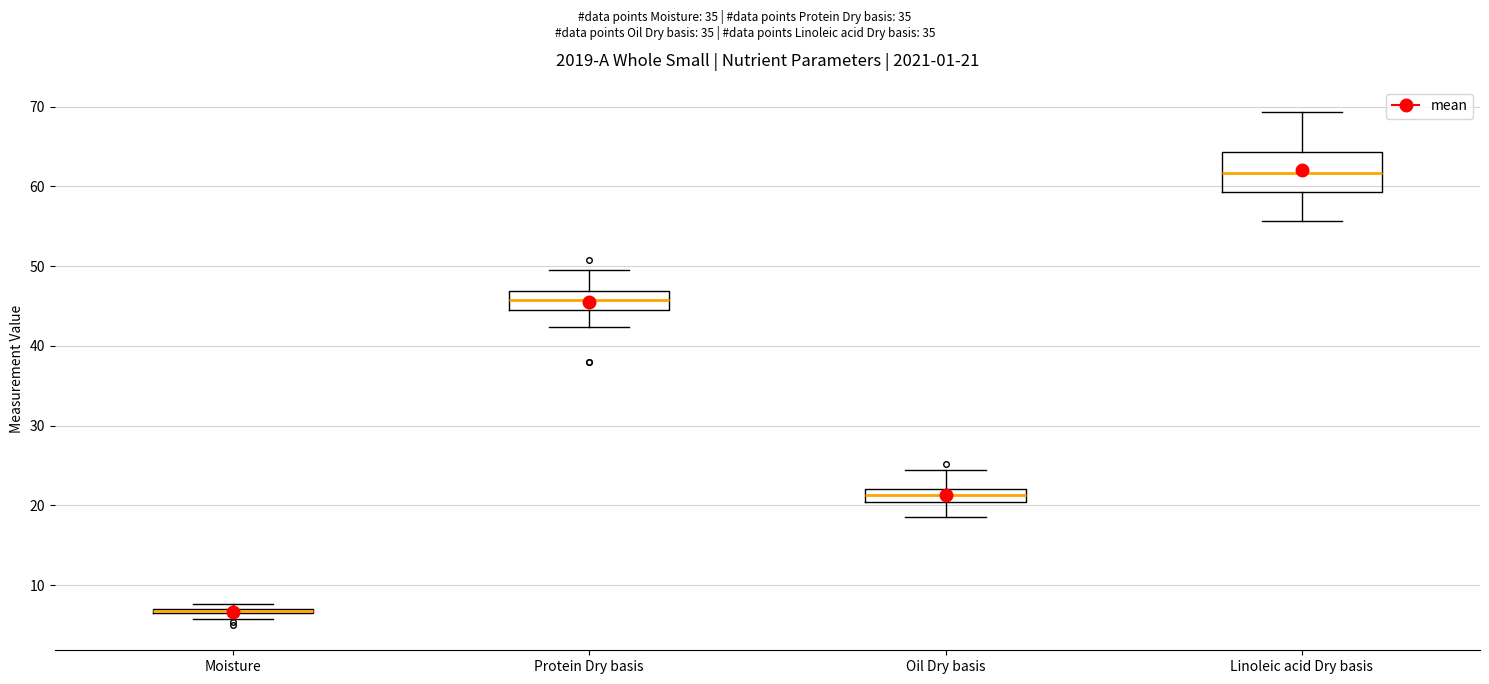

Which box is the tallest, from its lower edge to its upper edge?

Linoleic acid Dry basis